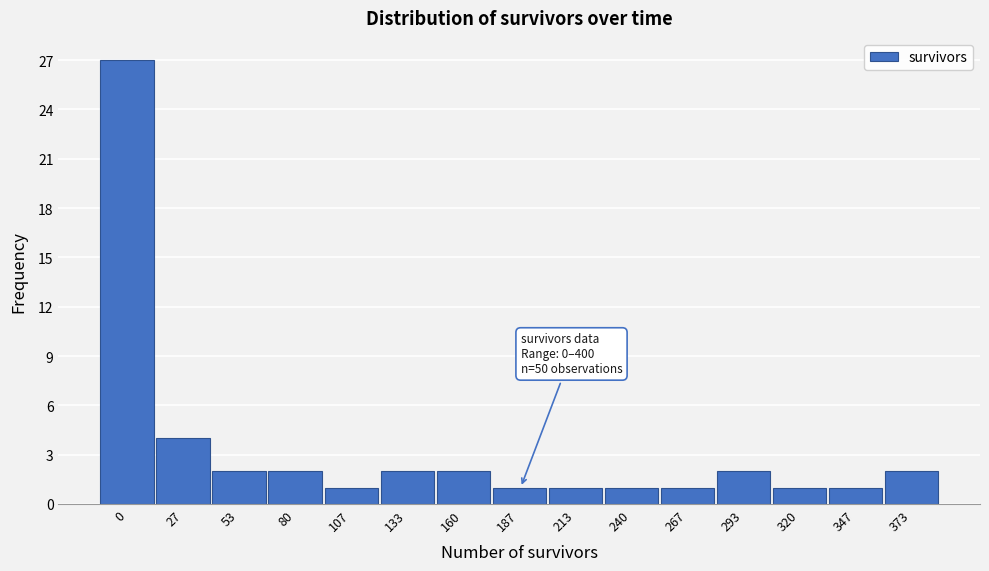

Reading right to left, transcribe all the data shown in this chart.

2	1	1	2	1	1	1	1	2	2	1	2	2	4	27